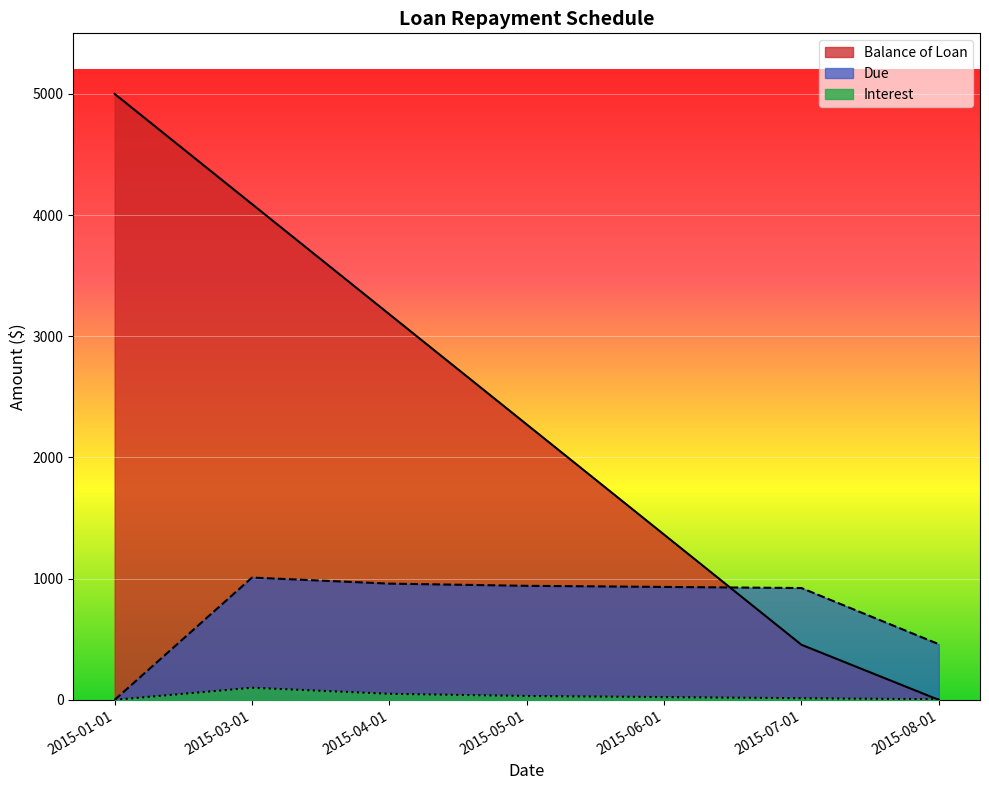

How many interior local peaks does the Interest series have?

1